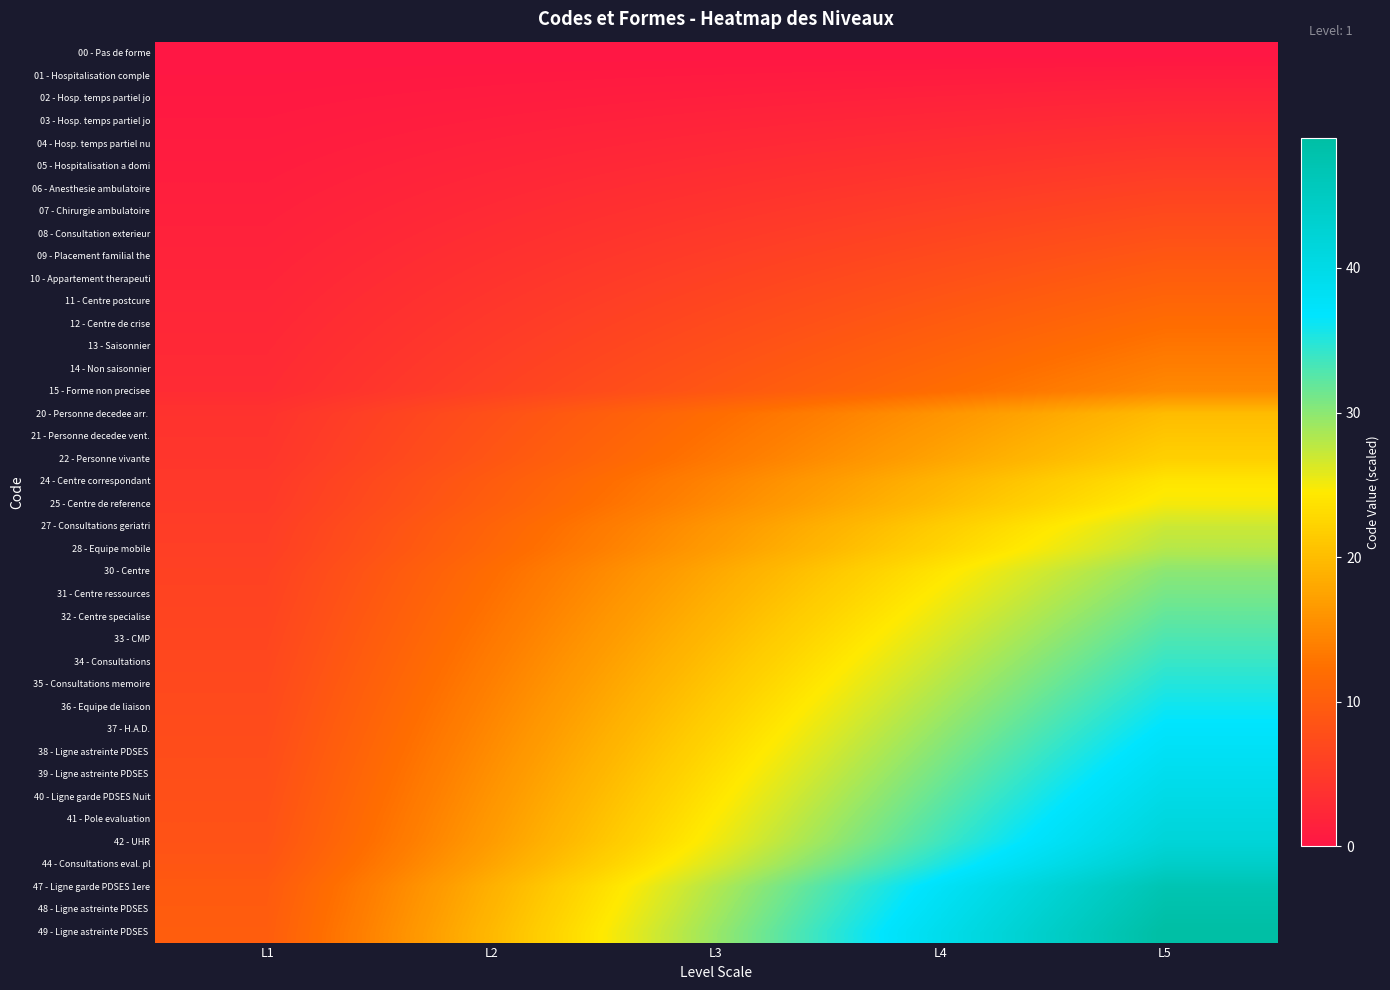

Between L4 and L1, which is larger?

L4